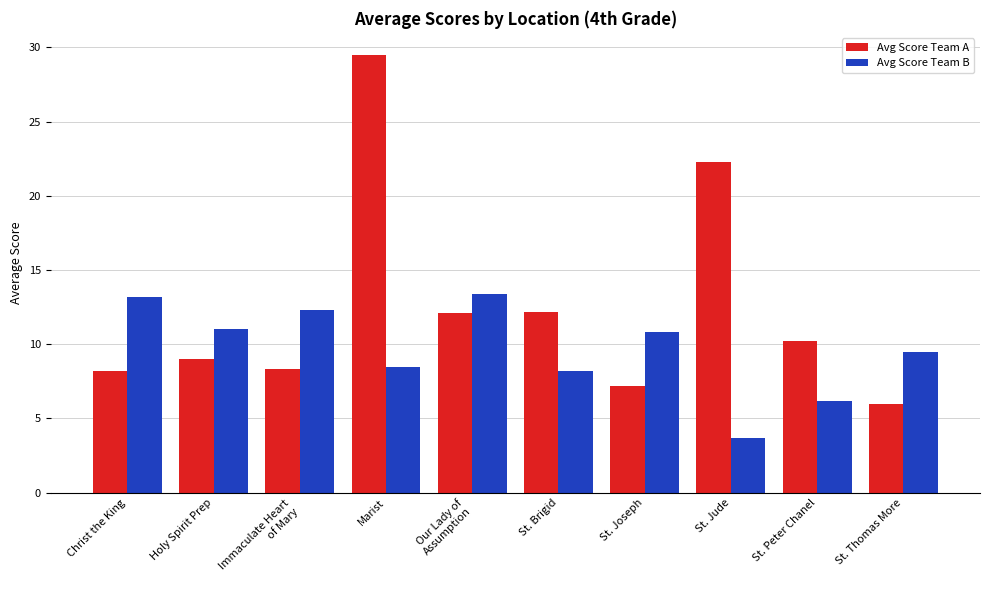

What is the spread (max minus min) of values at Immaculate Heart
of Mary?

4.0